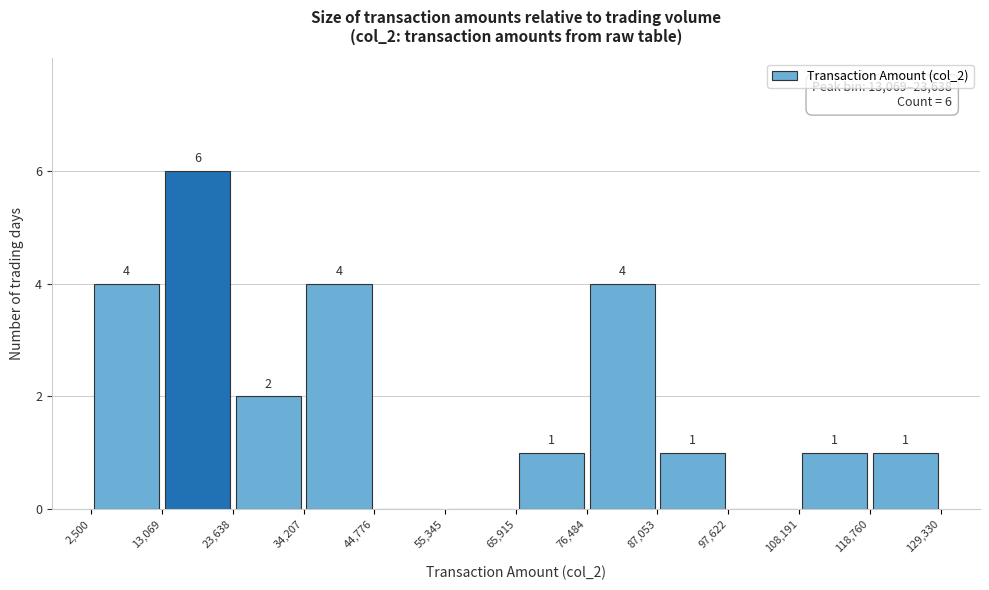

Over which range of the x-axis is the bar tallest?

13,069 to 23,638